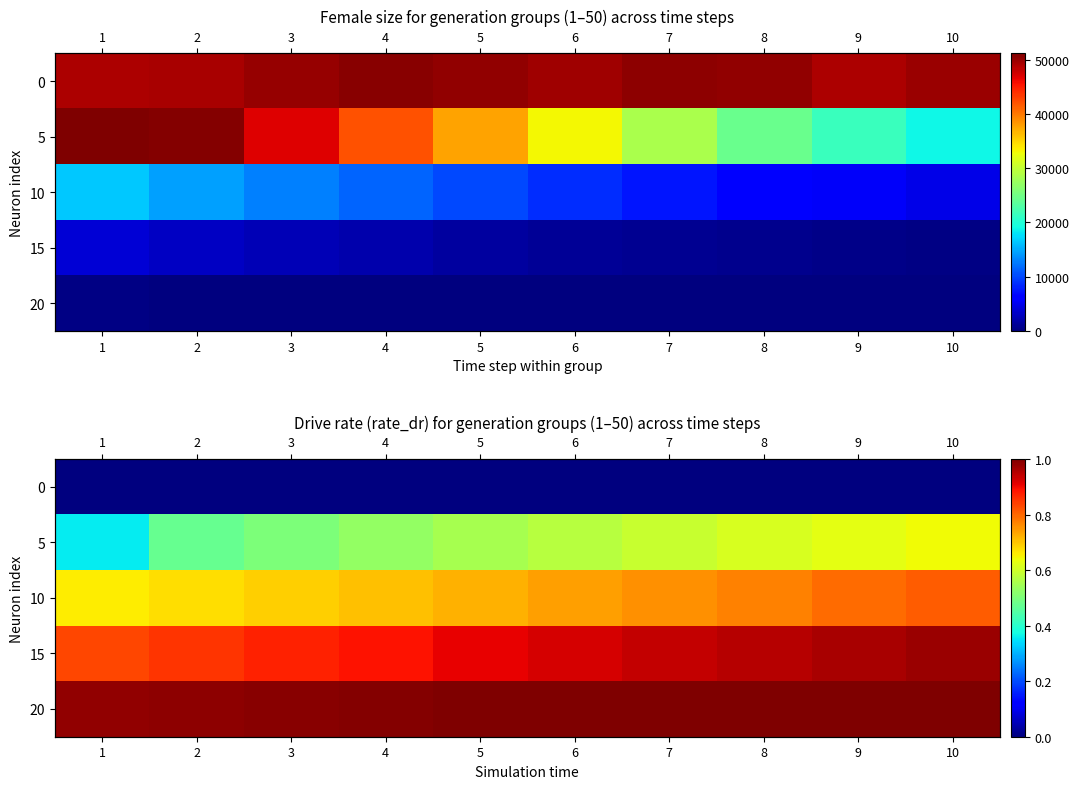

List the series in order of their peak value, highest first.

20, 15, 10, 5, 0